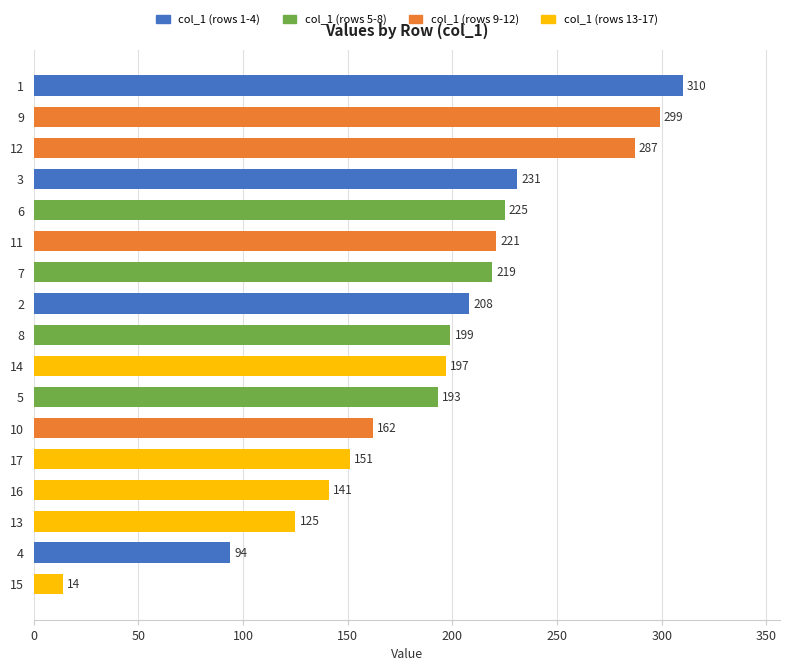

Is it true that the value at 3 is 231?

True